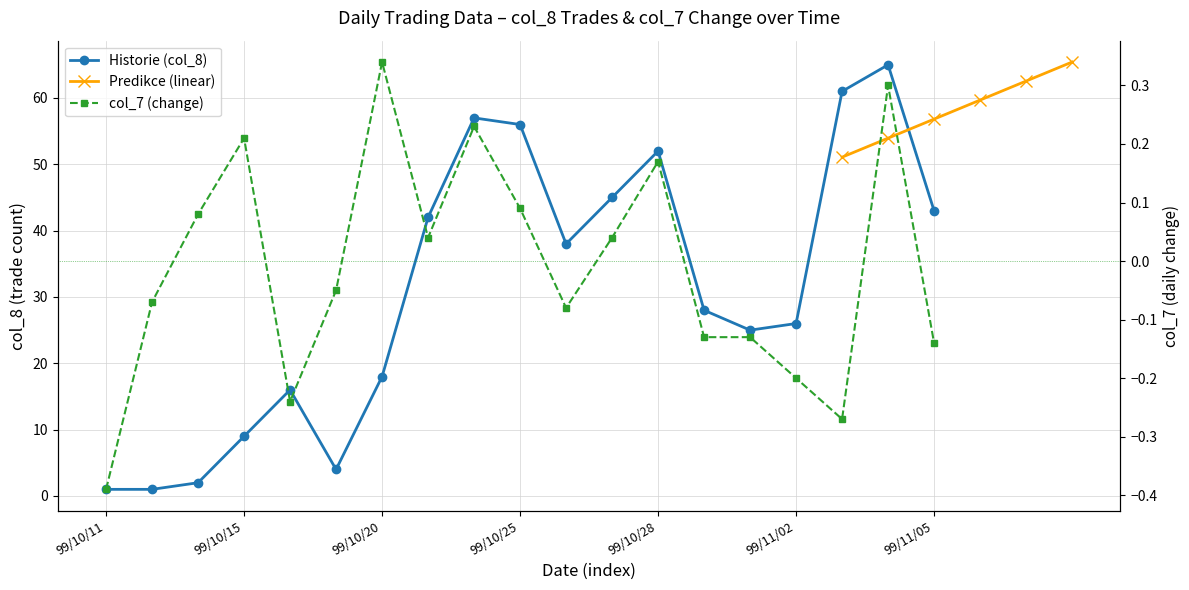

What is the difference between the maximum and minimum values in the col_8 series?

64.0